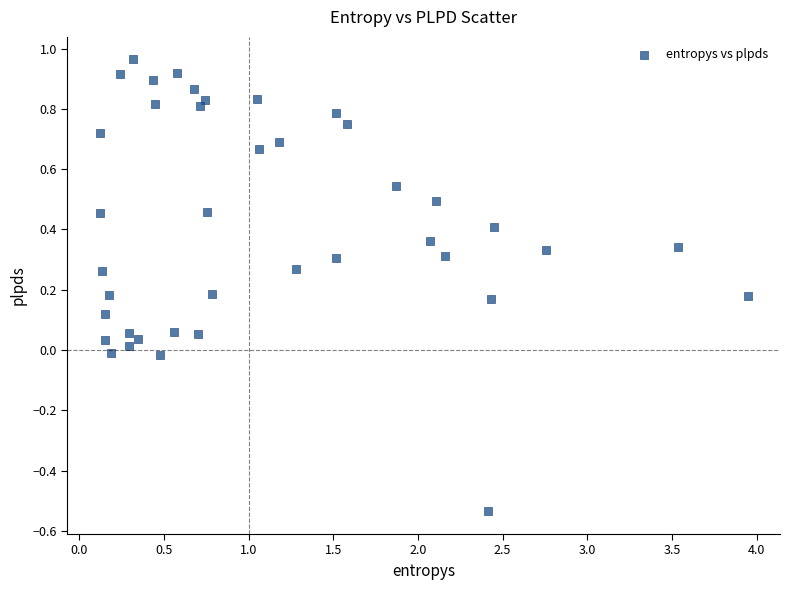

What is the range of X values (max minus min)?

3.8